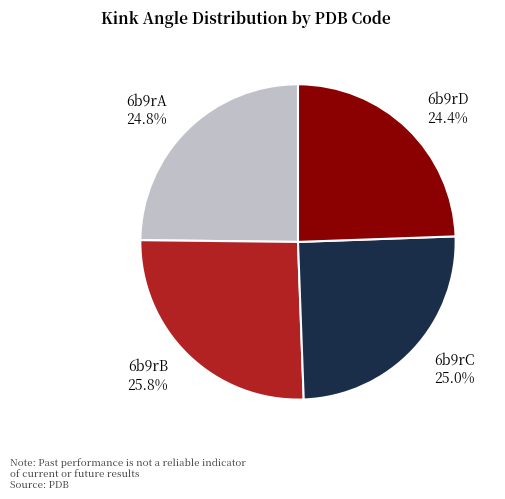

Count the number of slices in the pie.

4